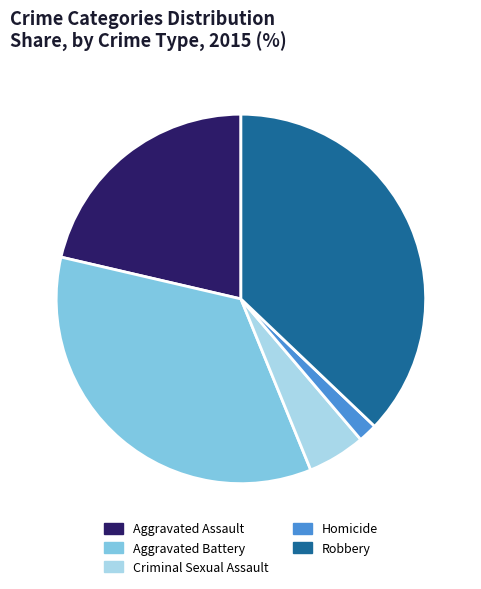

What is the largest slice in the pie chart?

Robbery